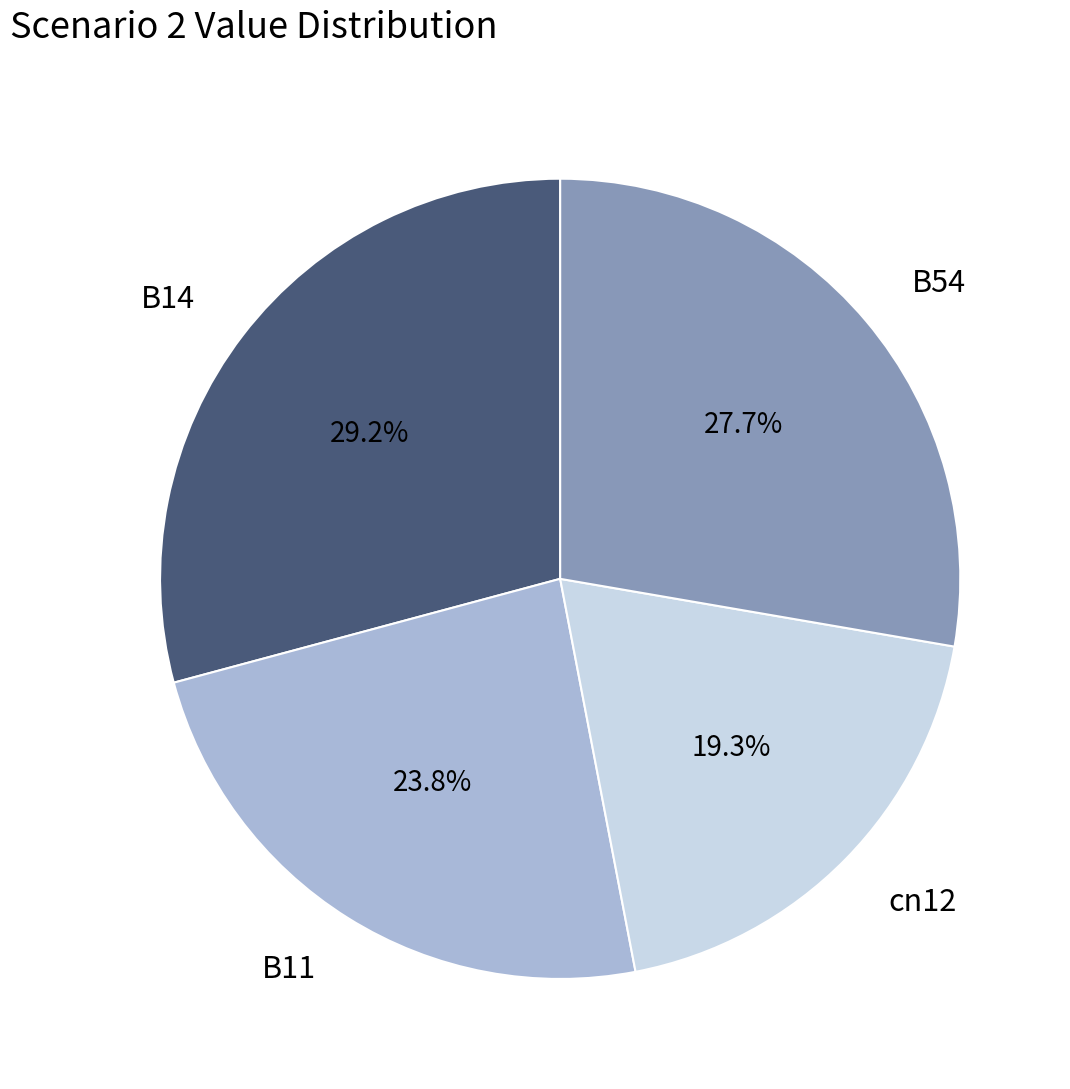

The B54 slice represents 28% of the pie. True or false?

True